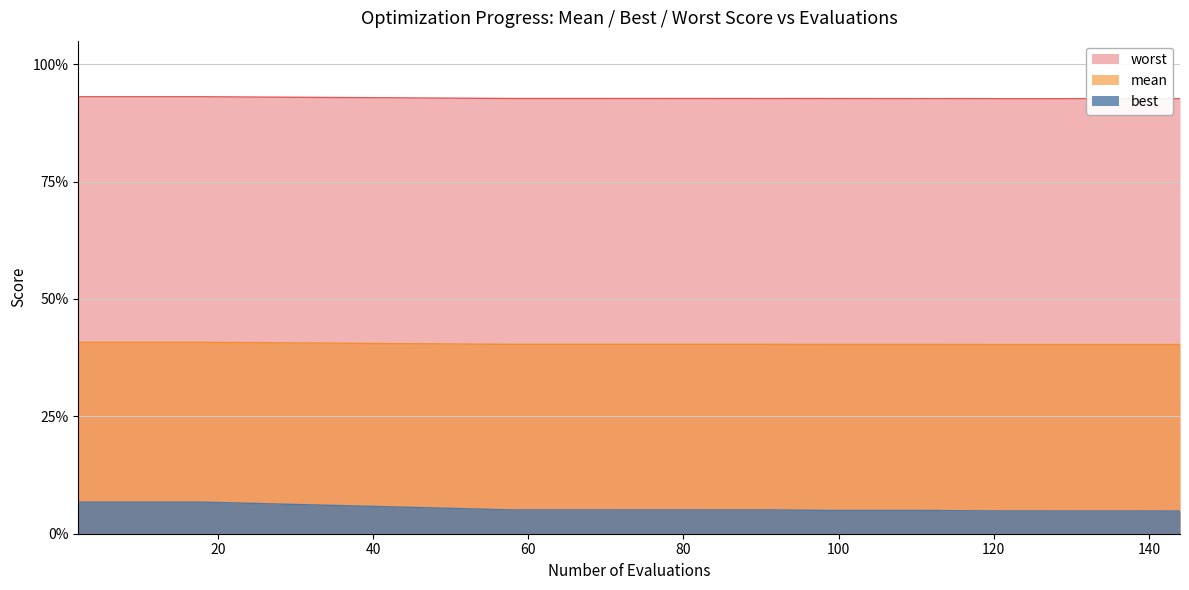

Reading left to right, transcribe all the data shown in this chart.

mean: 2=0.4	6=0.4	10=0.4	14=0.4	18=0.4	58=0.4	66=0.4	91=0.4	98=0.4	99=0.4	111=0.4	117=0.4	121=0.4	138=0.4	144=0.4
best: 2=0.1	6=0.1	10=0.1	14=0.1	18=0.1	58=0.1	66=0.1	91=0.1	98=0.0	99=0.0	111=0.0	117=0.0	121=0.0	138=0.0	144=0.0
worst: 2=0.9	6=0.9	10=0.9	14=0.9	18=0.9	58=0.9	66=0.9	91=0.9	98=0.9	99=0.9	111=0.9	117=0.9	121=0.9	138=0.9	144=0.9